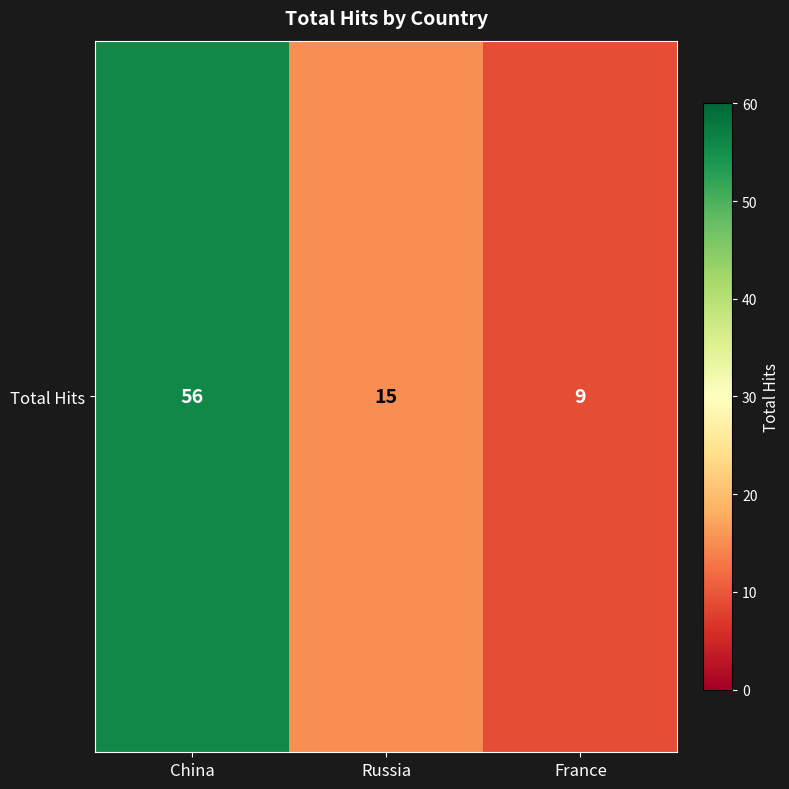

List the labels in order of value, smallest first.

France, Russia, China